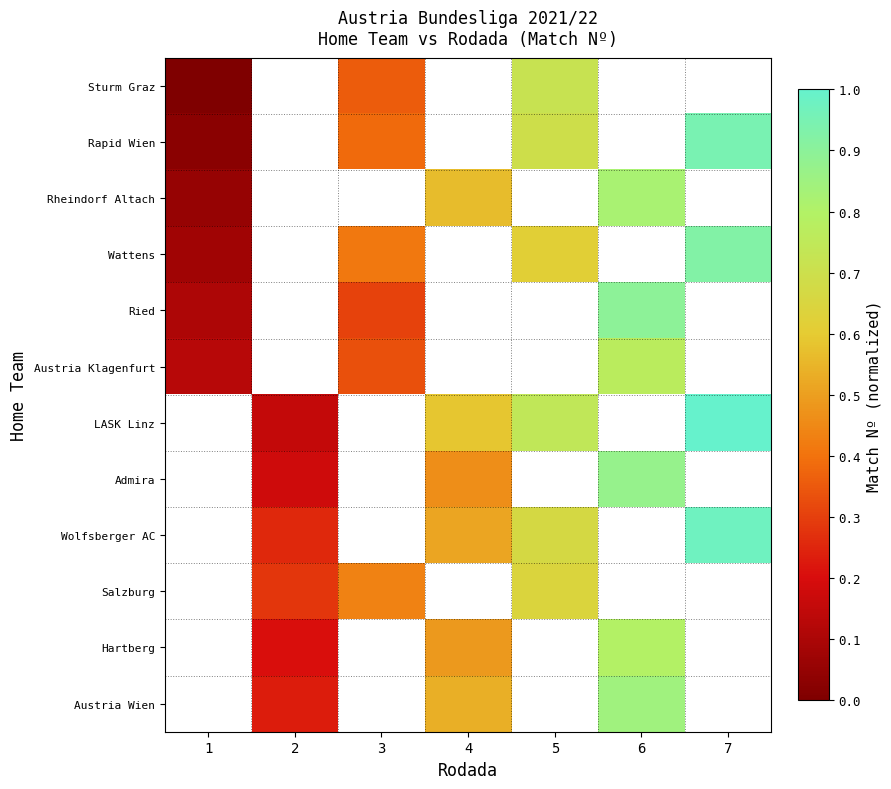

Is the value of Salzburg at 3 greater than the value of Sturm Graz at 1?

Yes